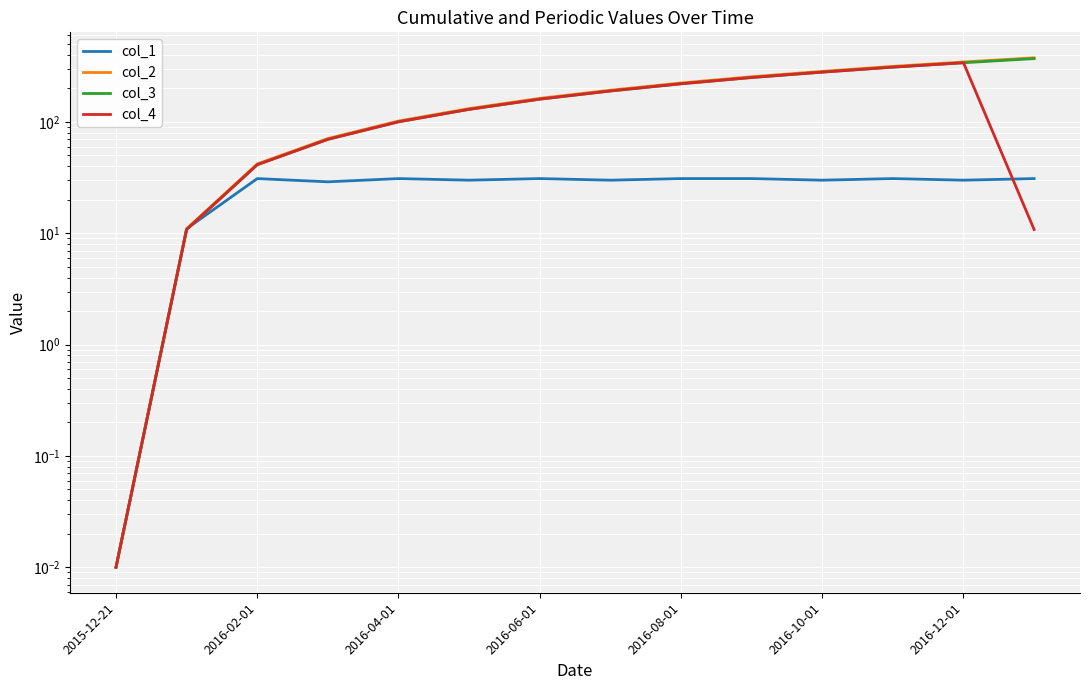

Reading left to right, transcribe all the data shown in this chart.

col_1: 0.0	11.0	31.0	29.0	31.0	30.0	31.0	30.0	31.0	31.0	30.0	31.0	30.0	31.0
col_2: 0.0	11.0	42.0	71.0	102.0	132.0	163.0	193.0	224.0	255.0	285.0	316.0	346.0	377.0
col_3: 0.0	10.8	41.3	69.8	100.3	129.8	160.3	189.8	220.3	250.8	280.3	310.8	340.3	370.8
col_4: 0.0	10.8	41.3	69.8	100.3	129.8	160.3	189.8	220.3	250.8	280.3	310.8	340.3	10.8